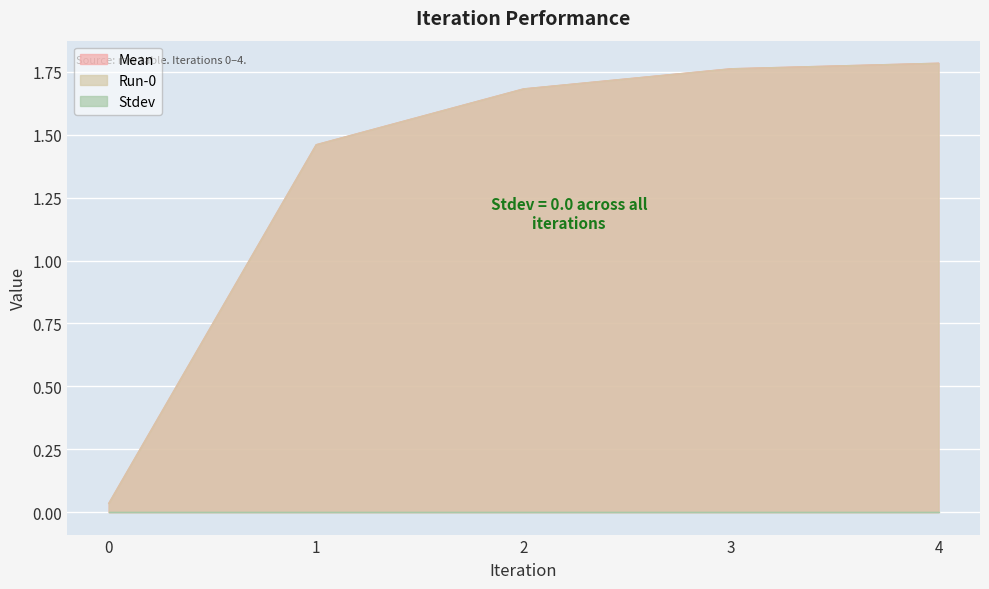

True or false: Run-0 and Mean cross at least once.

False